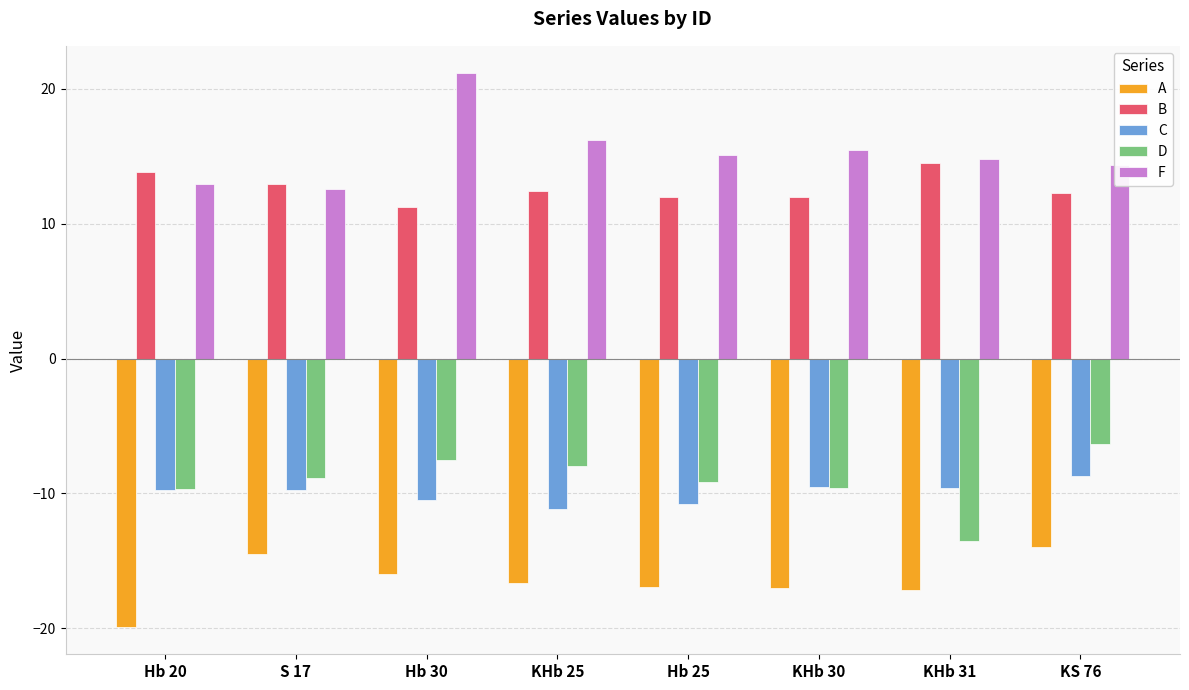

What is the difference between the highest and lowest values at Hb 20?

33.7